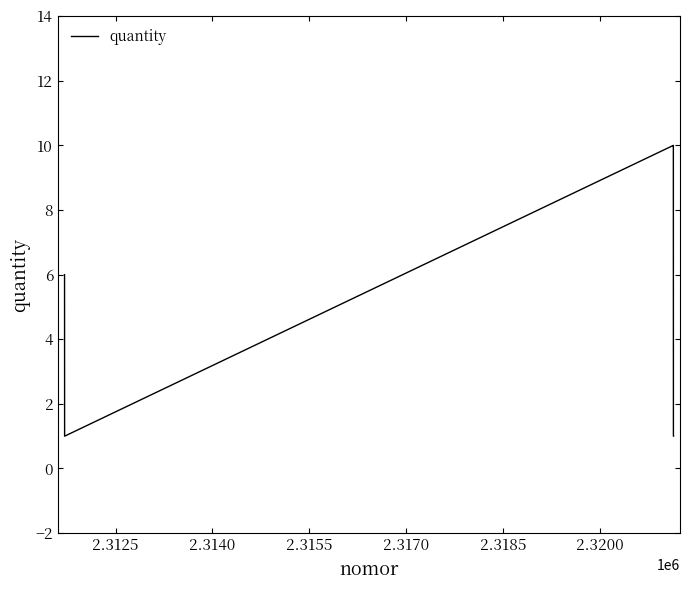

What is the difference between the maximum and minimum values?

9